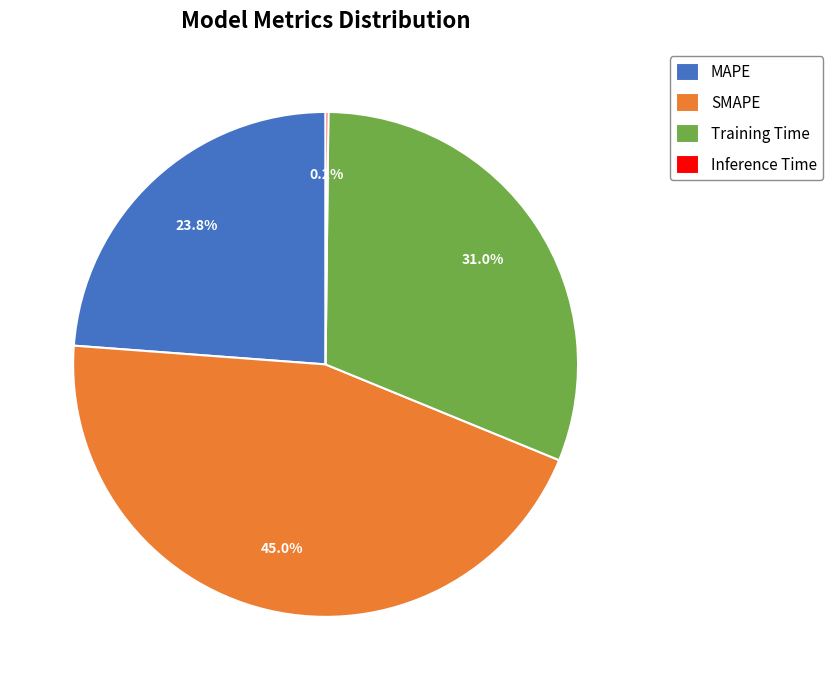

To the nearest percent, what is the average slice percentage?

25%